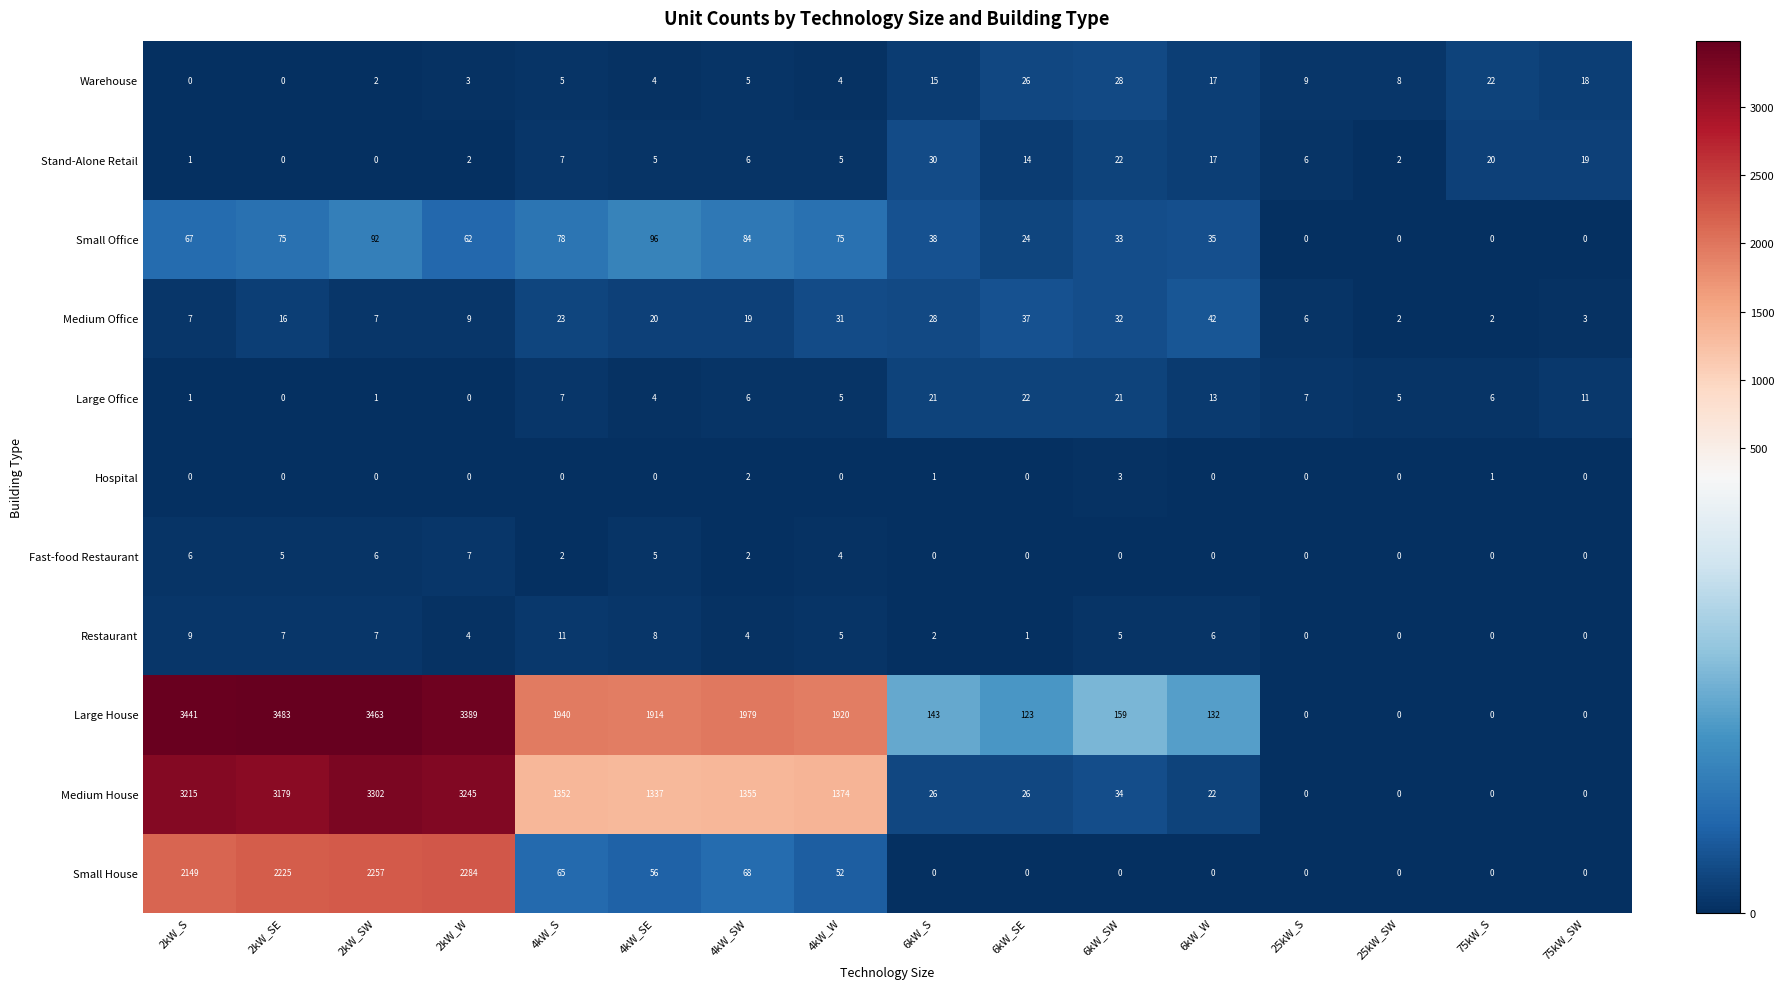

Where does the Medium House series first go above 1337?

2kW_S